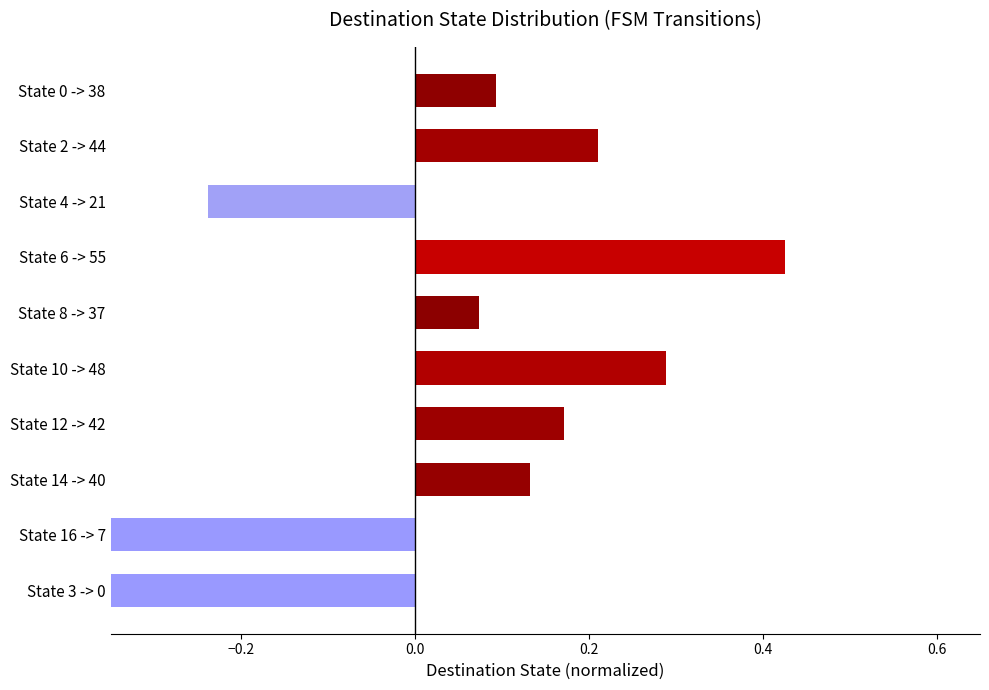

How many series are shown in this chart?

1